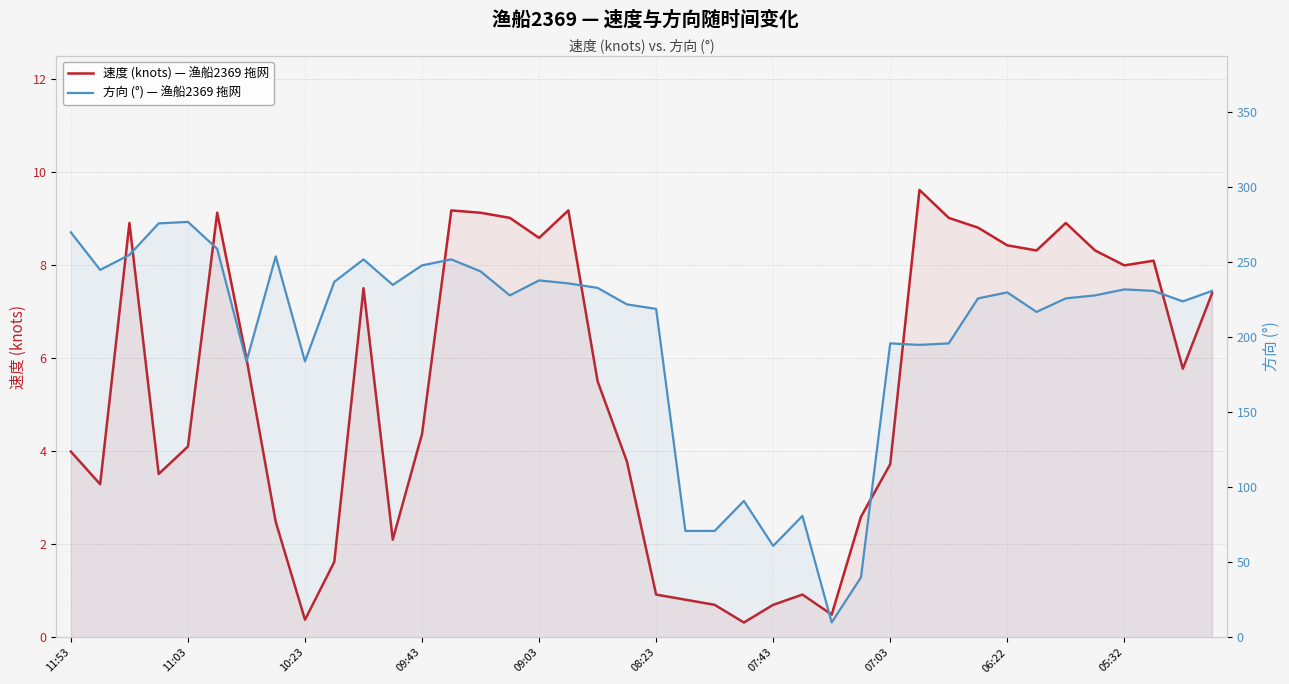

What position from the right is 26?

14